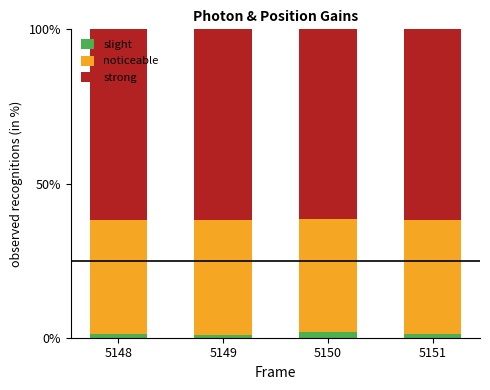

True or false: slight has a value of 1.3 at 5148.

True